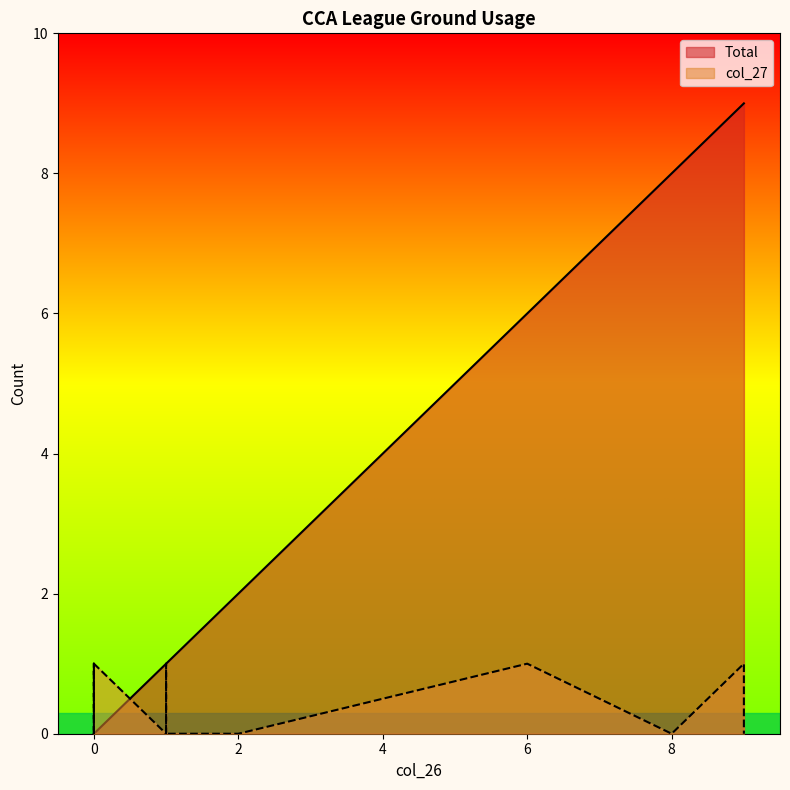

Which series changed the most between 1 and 0?

Total